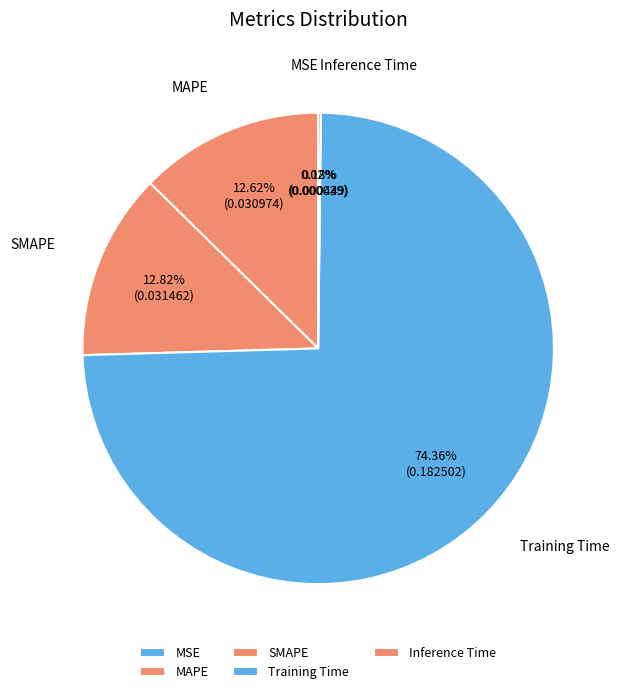

Which slice is the largest?

Training Time